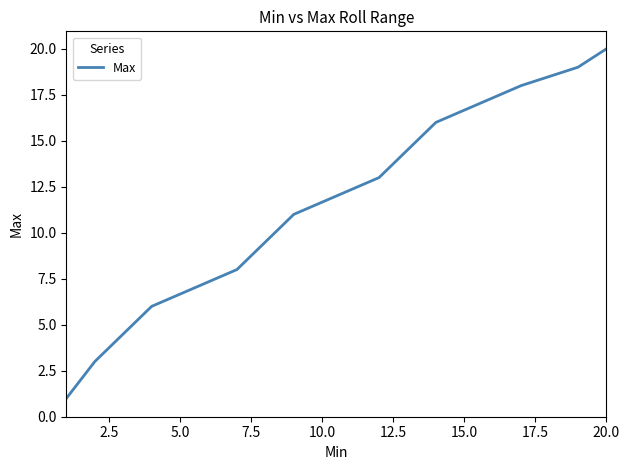

What is the maximum value shown in the chart?

20